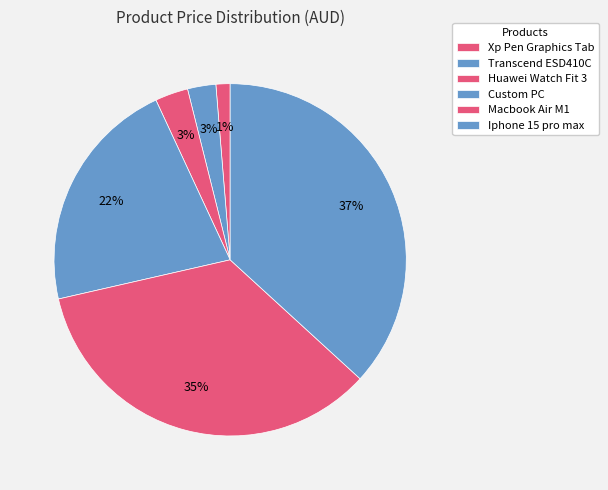

How many segments does this pie chart have?

6